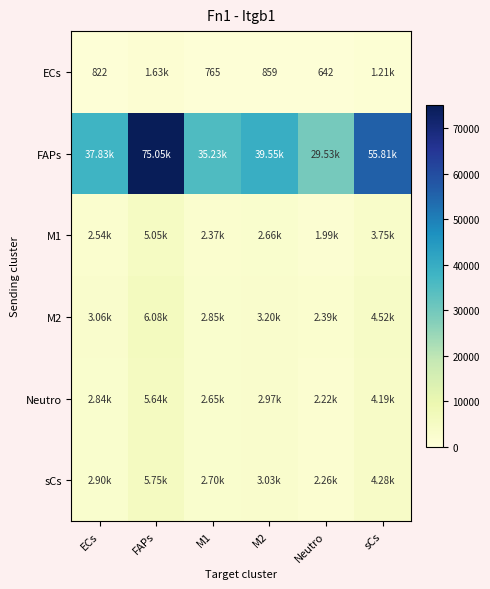

At which category is the sum across all series the highest?

FAPs